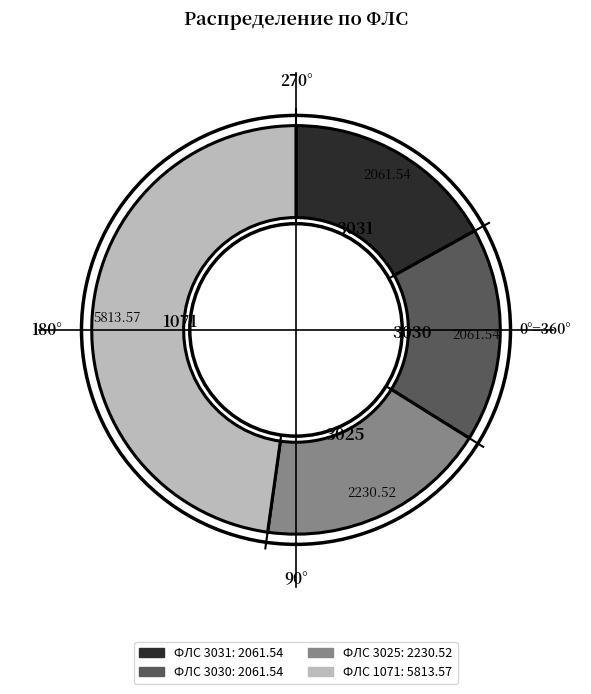

Does any single category account for the majority?

No